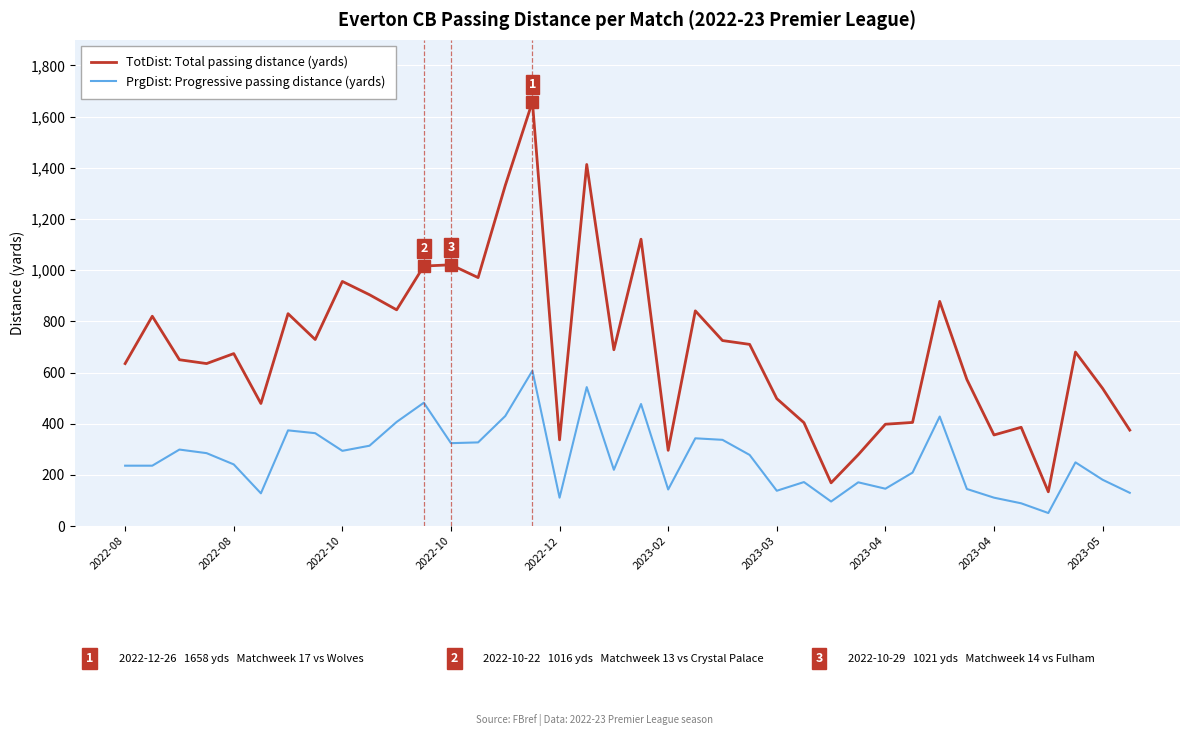

Which series has the largest range (max minus min)?

TotDist: Total passing distance (yards)